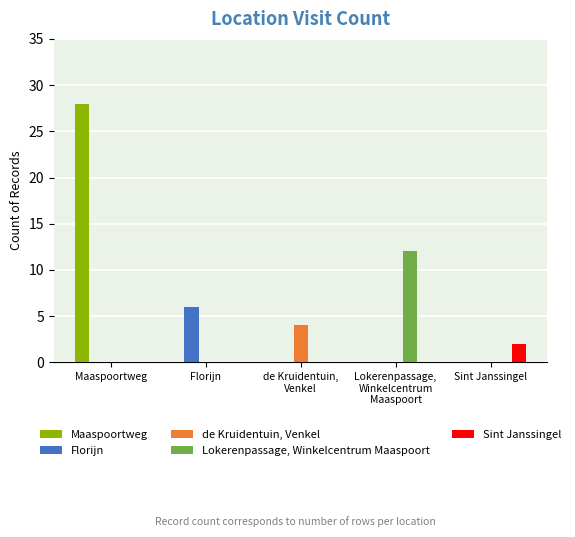

The value of Lokerenpassage, Winkelcentrum Maaspoort at Florijn is 6. True or false?

False